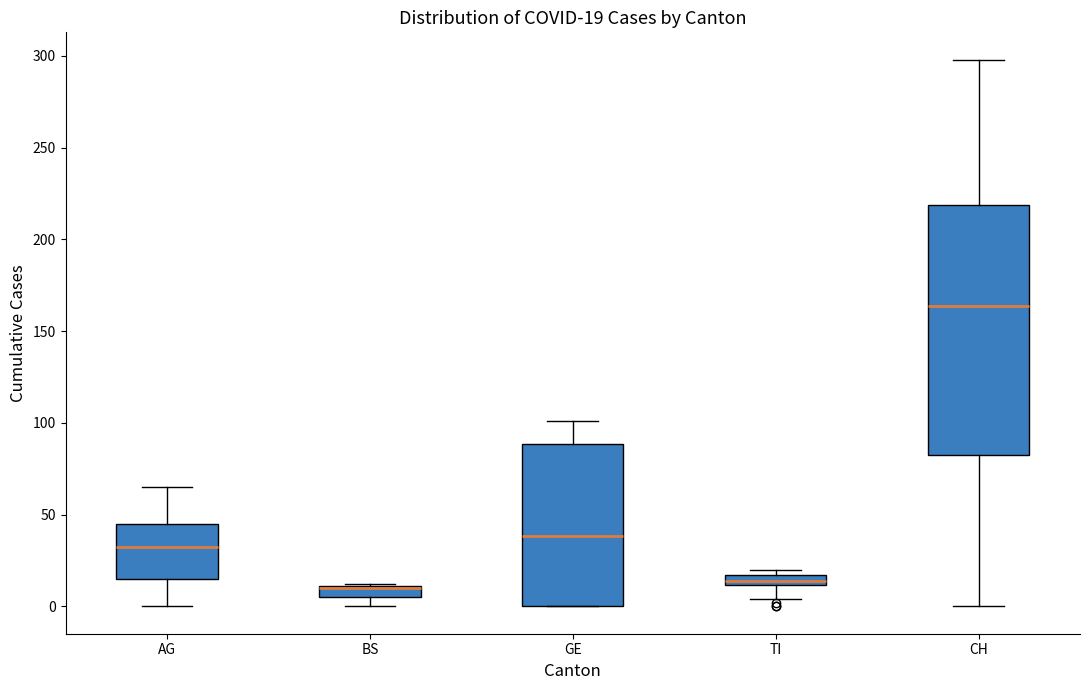

Comparing the boxes themselves (not the whiskers), which one is the tallest?

CH